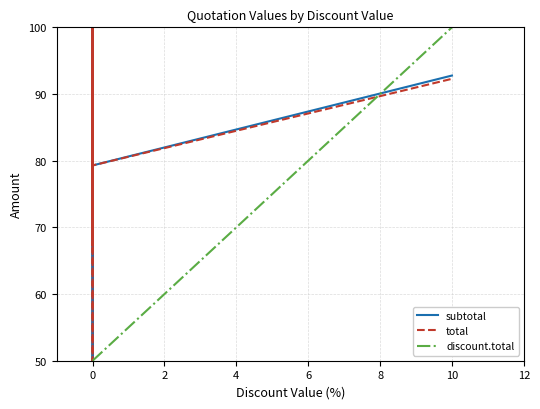

What is the minimum value shown in the chart?

50.0